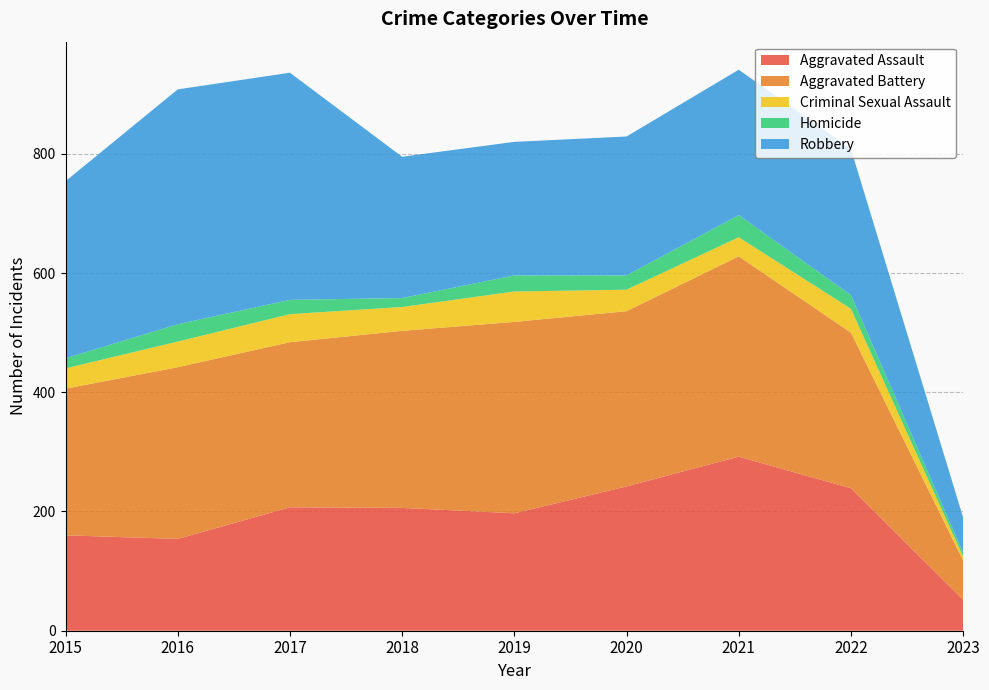

Reading left to right, extract all data points from this chart.

Aggravated Assault: 2015=160	2016=154	2017=207	2018=206	2019=197	2020=242	2021=292	2022=239	2023=52
Aggravated Battery: 2015=246	2016=288	2017=277	2018=297	2019=321	2020=294	2021=336	2022=261	2023=66
Criminal Sexual Assault: 2015=34	2016=43	2017=47	2018=40	2019=51	2020=36	2021=32	2022=40	2023=6
Homicide: 2015=17	2016=29	2017=24	2018=15	2019=27	2020=24	2021=37	2022=23	2023=7
Robbery: 2015=297	2016=394	2017=381	2018=237	2019=224	2020=233	2021=244	2022=245	2023=59